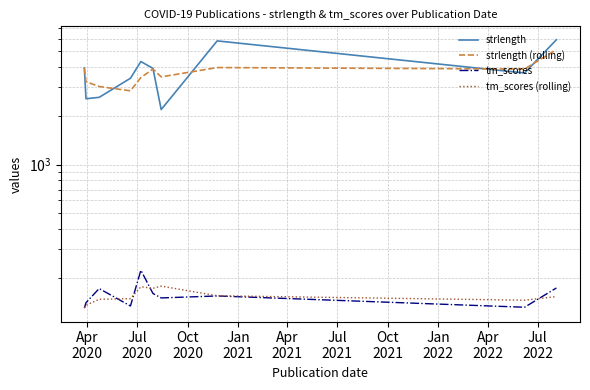

Reading left to right, extract all data points from this chart.

strlength: 3955.0	2551.0	2602.0	3415.0	4332.0	3929.0	2187.0	5811.0	3680.0	5907.0
strlength (rolling): 3955.0	3253.0	3036.0	2856.0	3449.7	3892.0	3482.7	3975.7	3892.7	5132.7
tm_scores: 129.6	140.0	171.1	133.5	222.1	159.5	149.7	154.0	131.1	172.6
tm_scores (rolling): 129.6	134.8	146.9	148.2	175.6	171.7	177.1	154.4	145.0	152.6